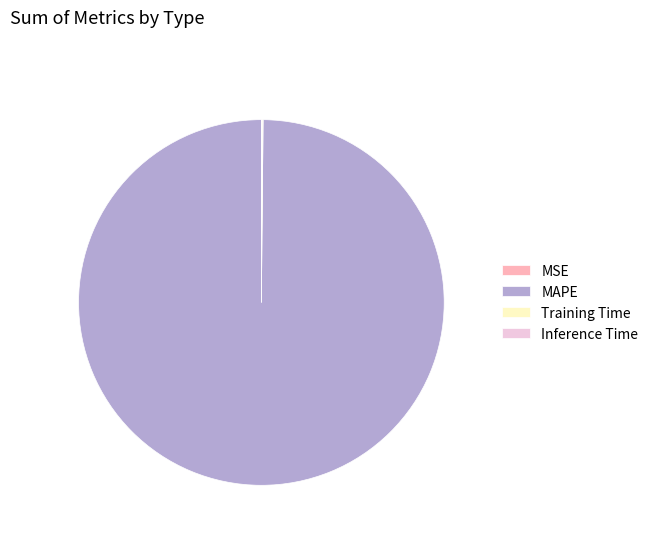

What is the majority slice?

MAPE